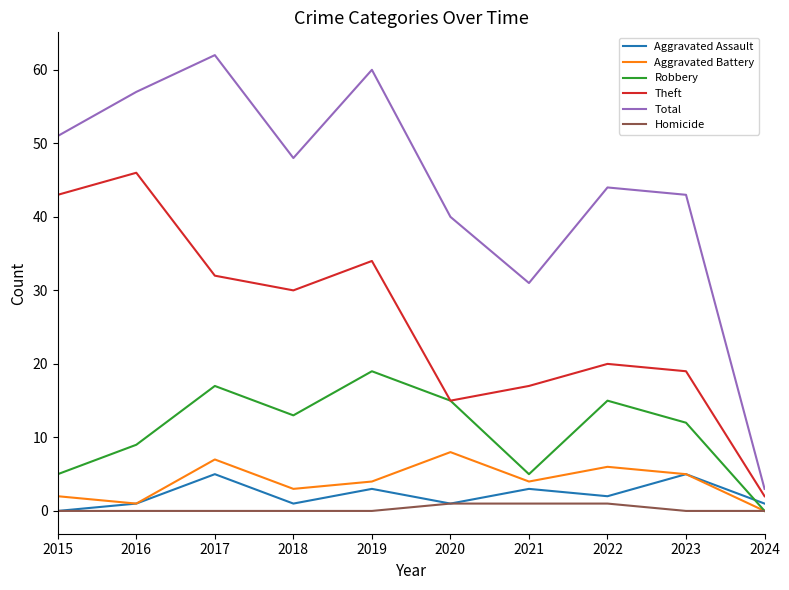

What are all the series names shown in the legend?

Aggravated Assault, Aggravated Battery, Robbery, Theft, Total, Homicide